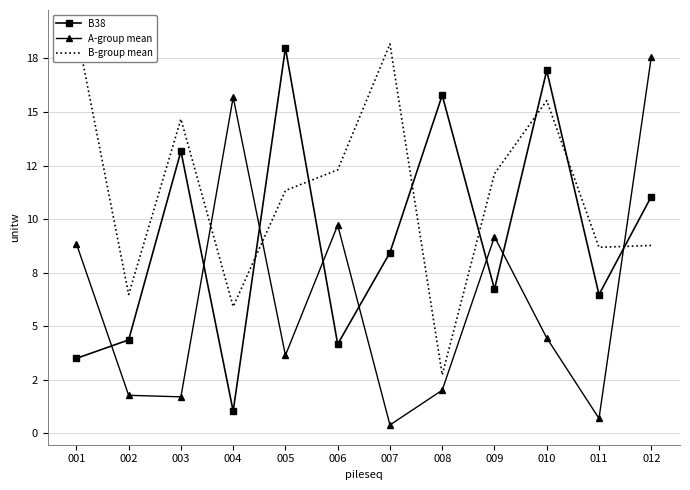

Where do B-group mean and A-group mean first cross each other?

003 and 004